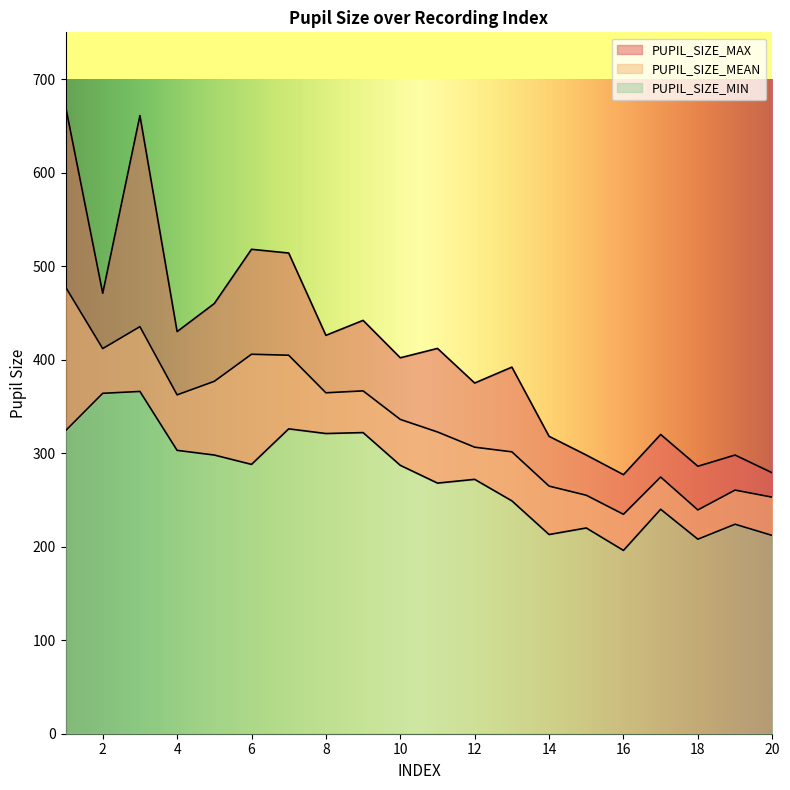

Where does the PUPIL_SIZE_MEAN series first go above 336?

1